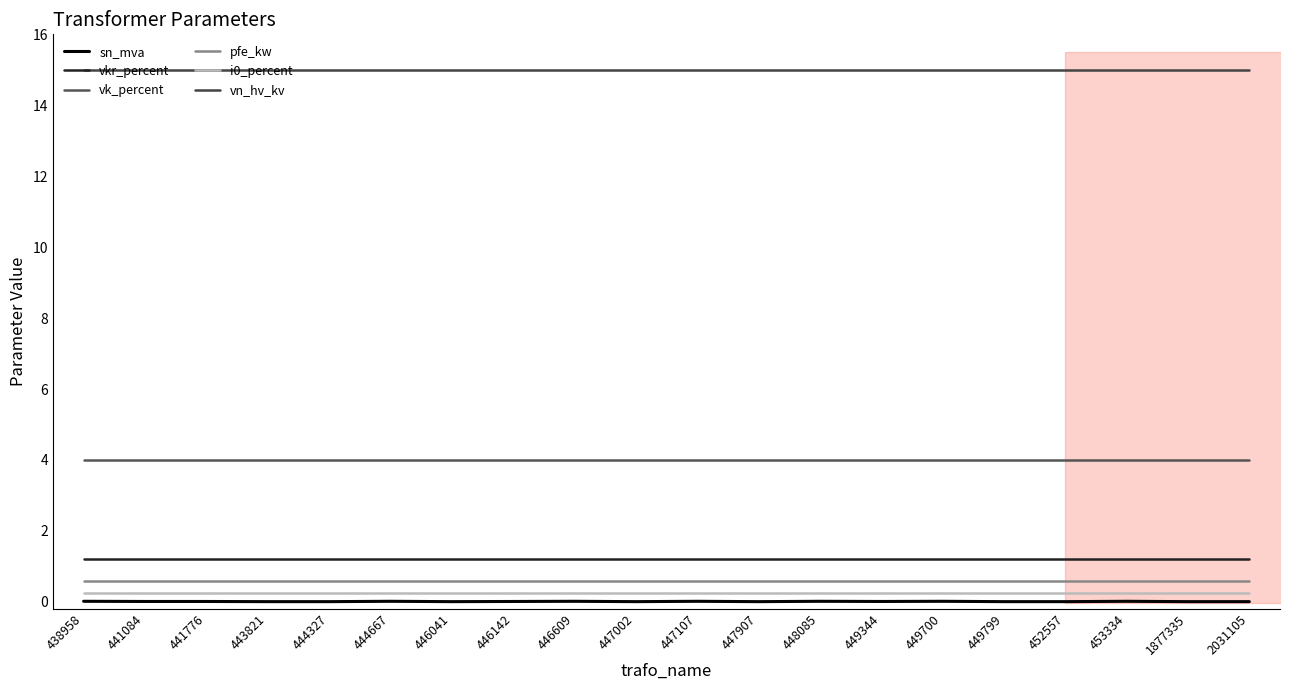

List the series in order of their peak value, highest first.

vn_hv_kv, vk_percent, vkr_percent, pfe_kw, i0_percent, sn_mva